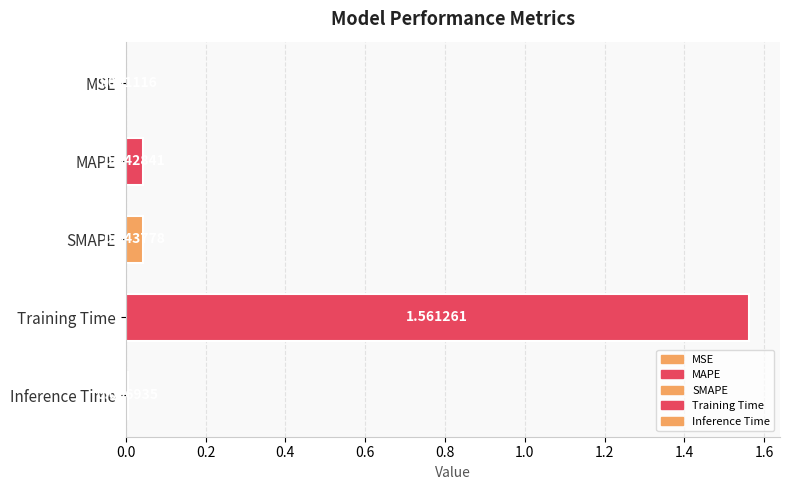

Where is the data nearest to the value 0?

MSE